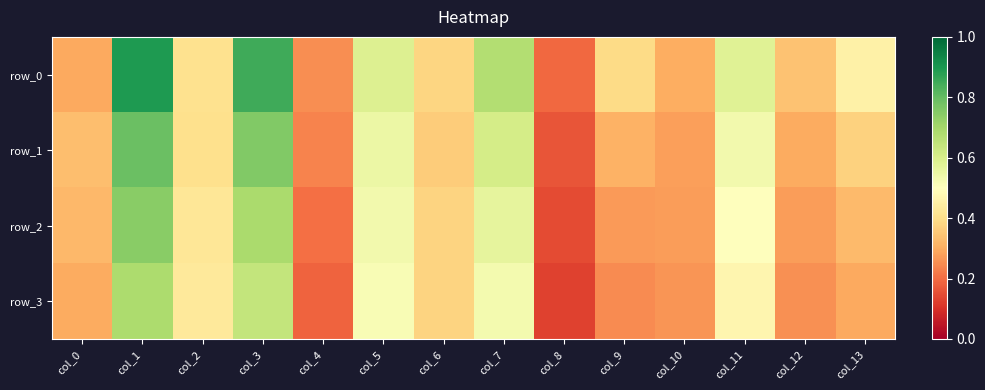

Is it true that row_3 equals 0.1 at col_9?

False